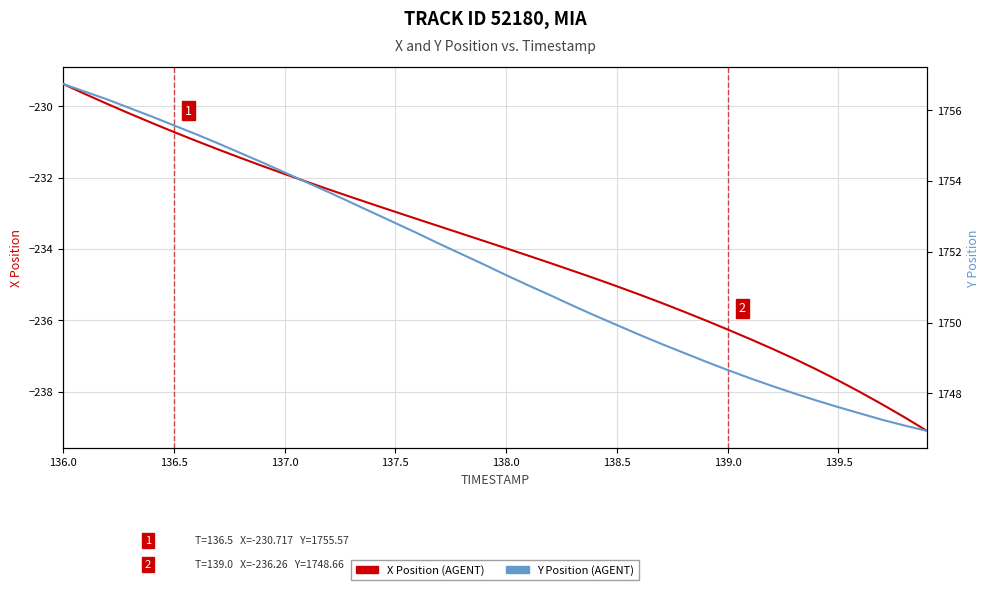

Is the value of X Position (AGENT) at 35 greater than the value of Y Position (AGENT) at 36?

No